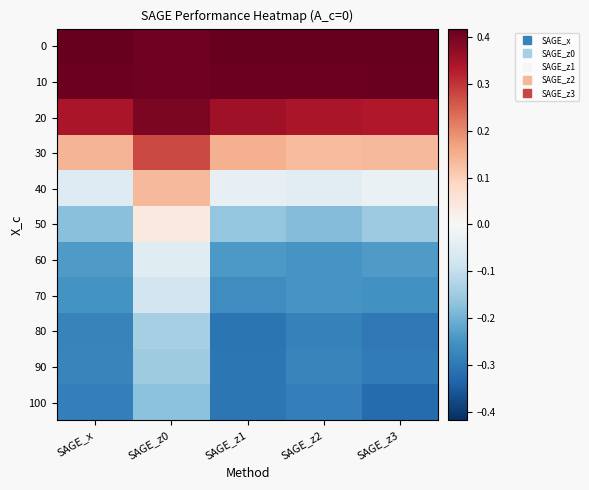

At which category is the sum across all series the highest?

SAGE_z0